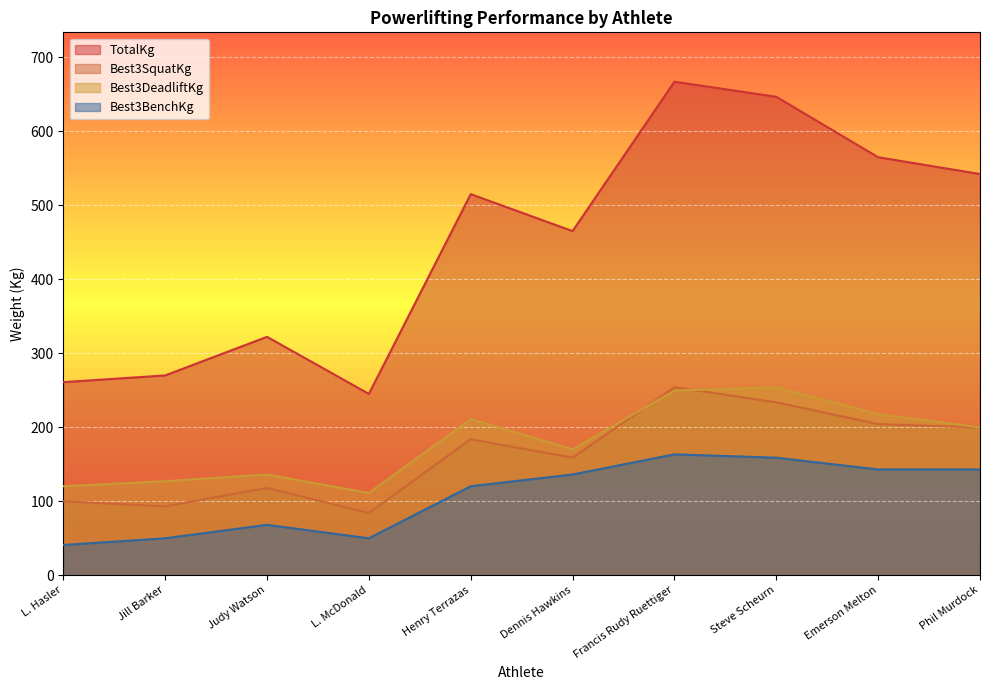

The value of Best3SquatKg at Steve Scheurn is 233.6. True or false?

True